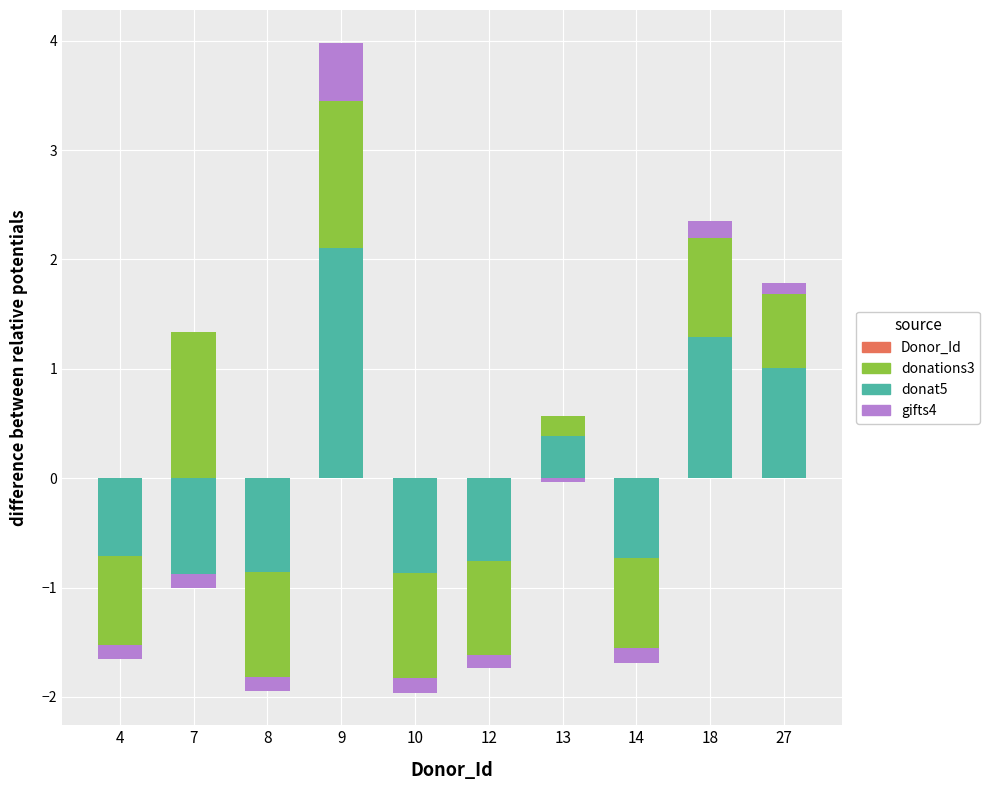

How many values in donat5 are above zero?

4